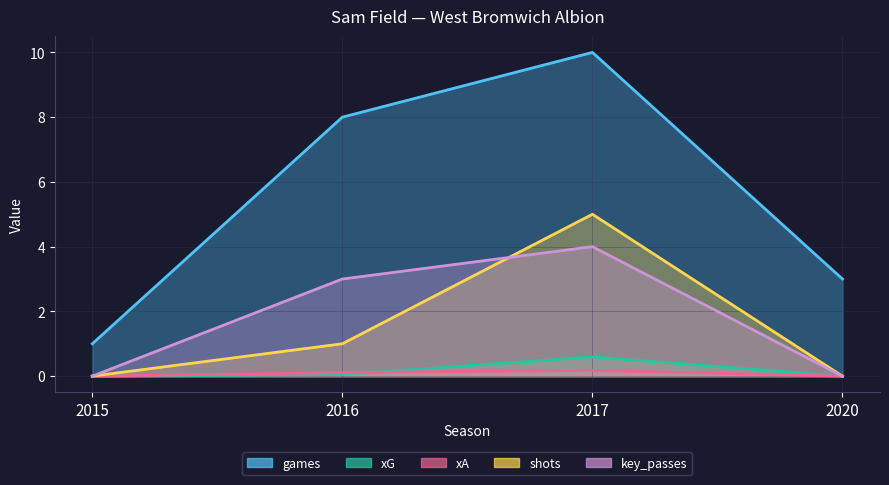

How many interior local peaks does the xG series have?

1